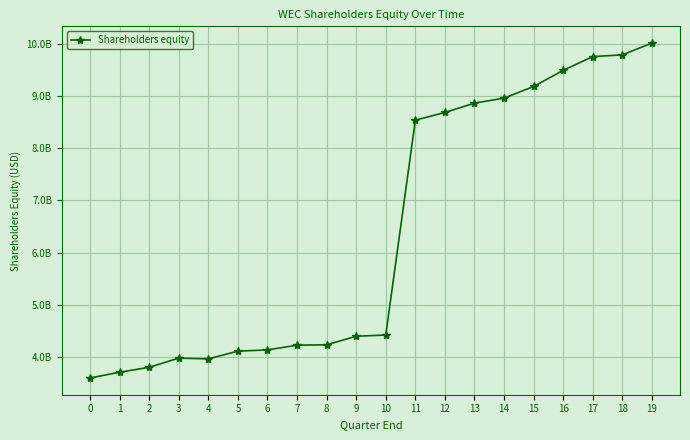

Is it true that the value at 13 is 8863900000?

True